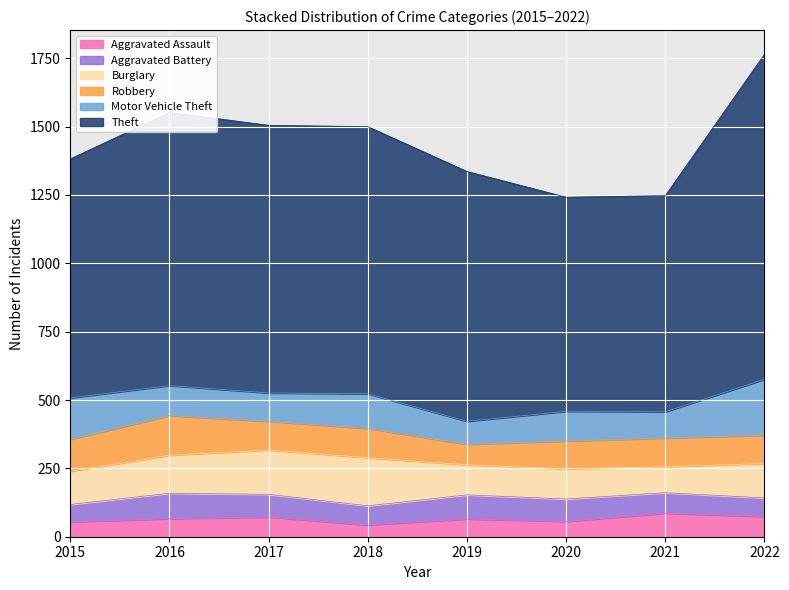

What is the difference between the Aggravated Assault values at 2021 and 2019?

21